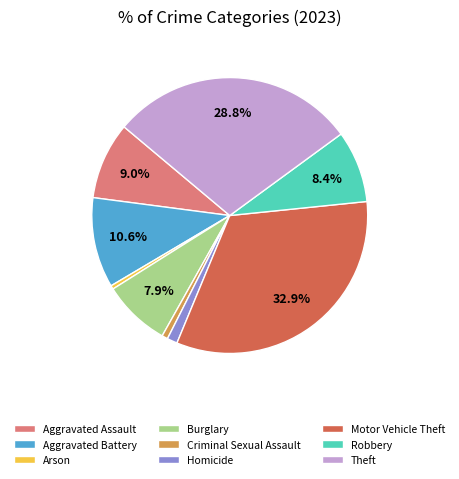

What is the largest slice in the pie chart?

Motor Vehicle Theft